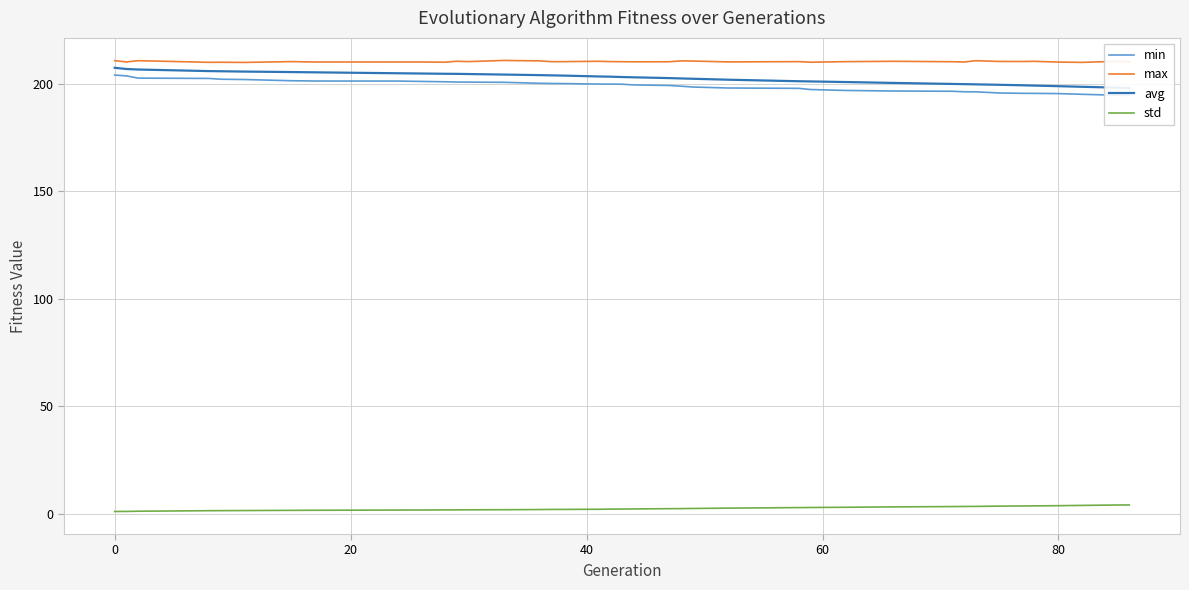

Which category has the highest value in the min series?

−20